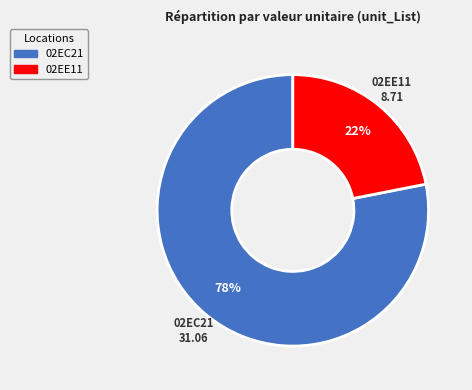

Which category has the smallest portion of the pie?

02EE11